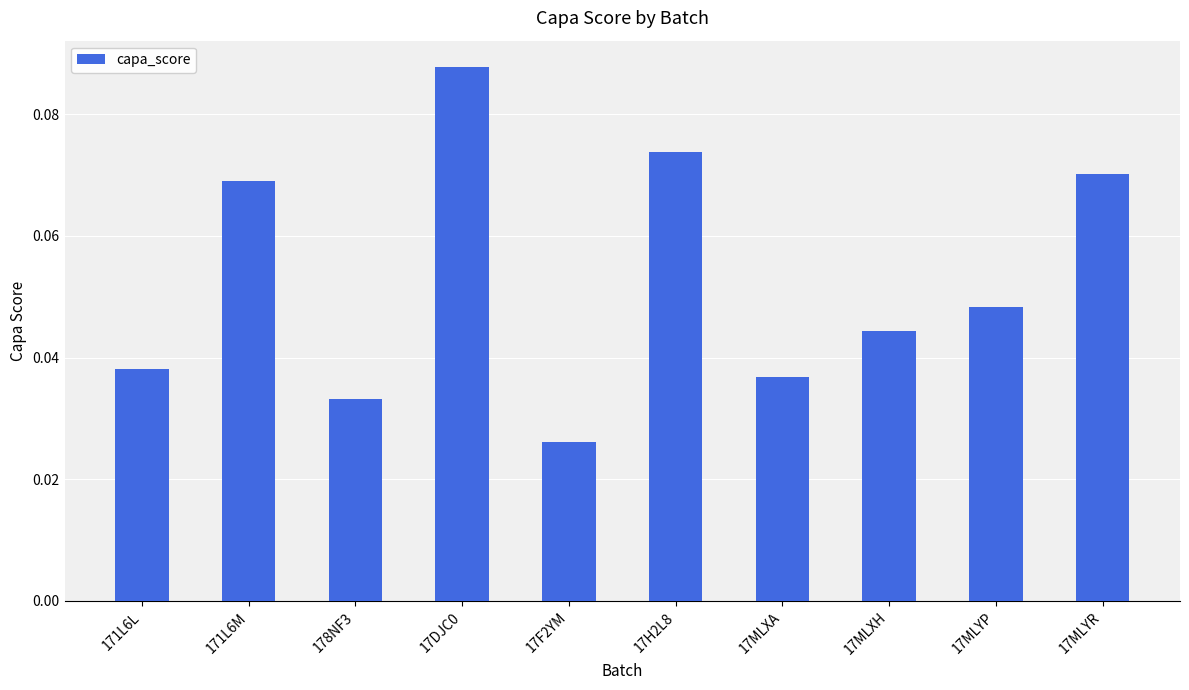

Is it true that the value at 17MLXA is 0.1?

False